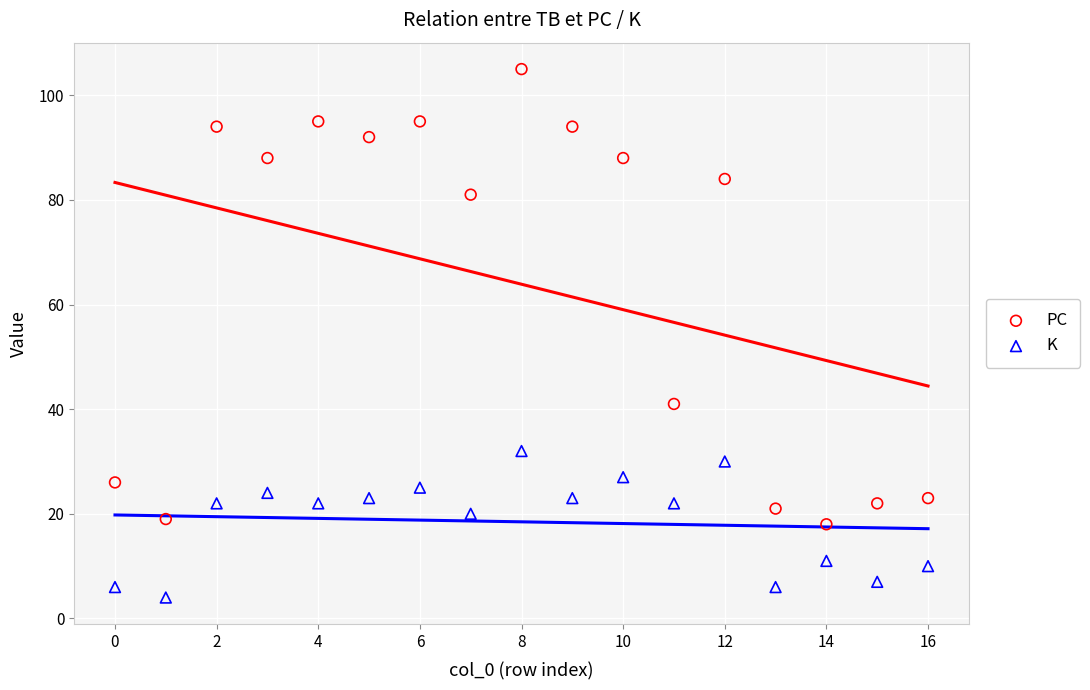

Which series has the largest Y range (max minus min)?

PC